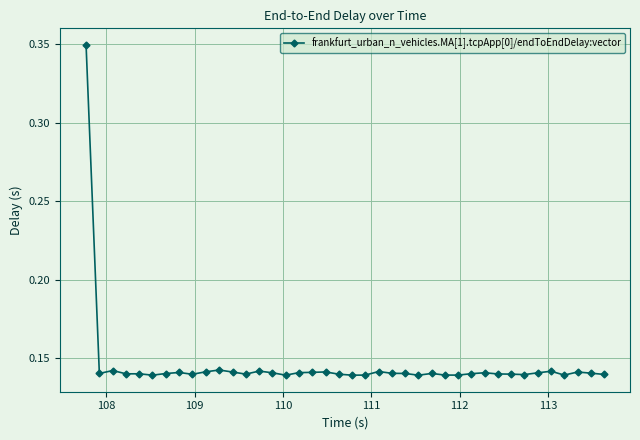

True or false: there are more than 1 points higher than both neighbors.

True